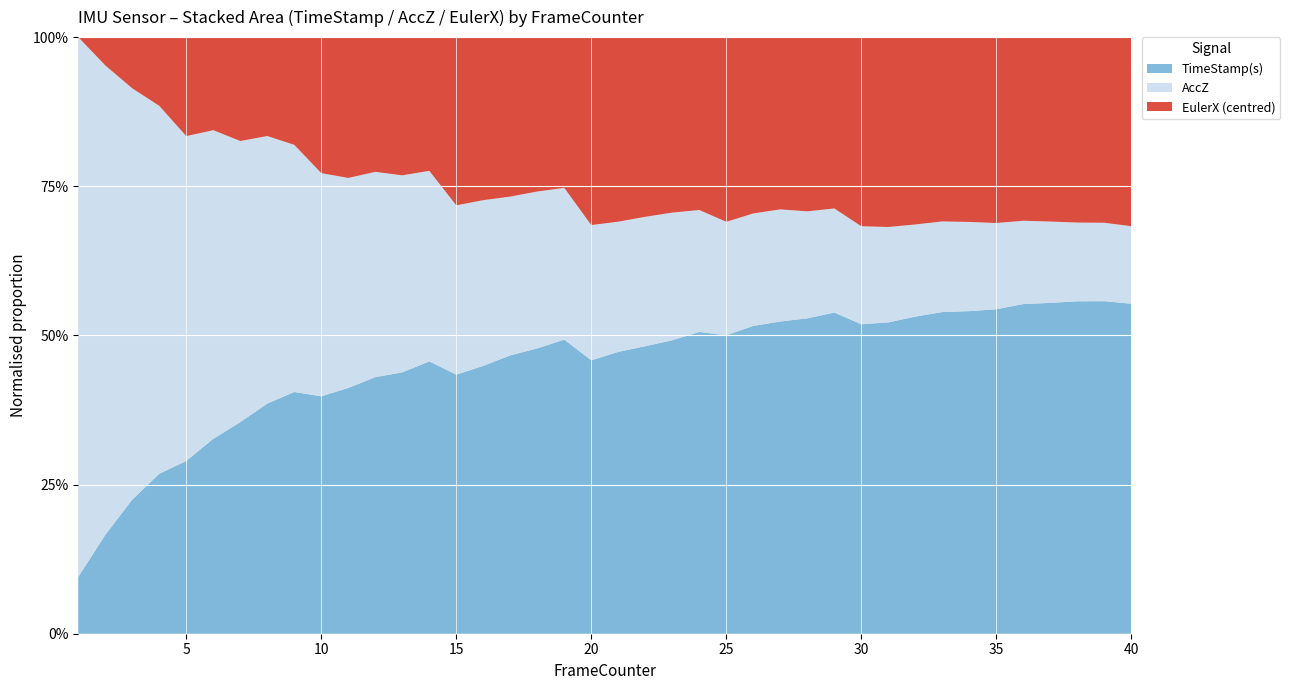

What is the maximum value for TimeStamp(s)?

55.7